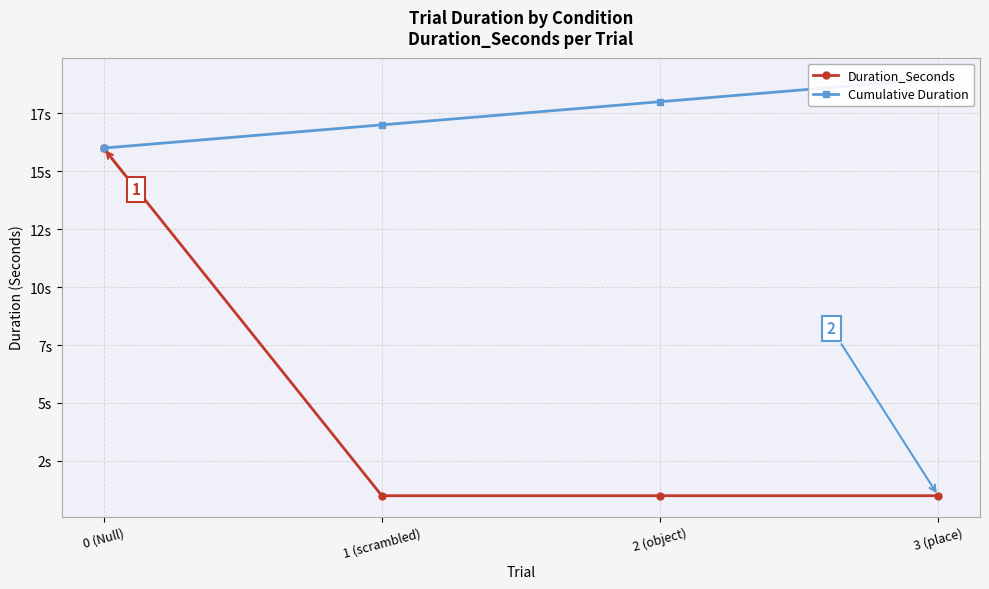

Rank the series by their average value, from highest to lowest.

Cumulative Duration, Duration_Seconds